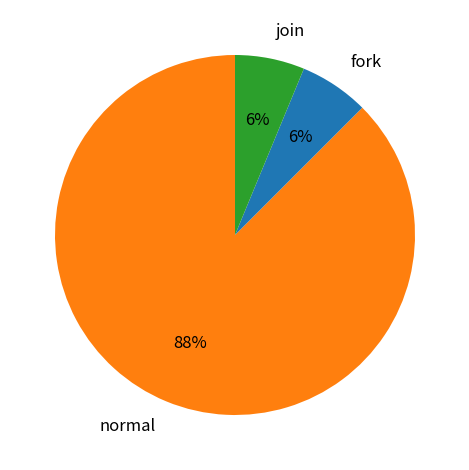

To the nearest percent, what is the average slice percentage?

33%